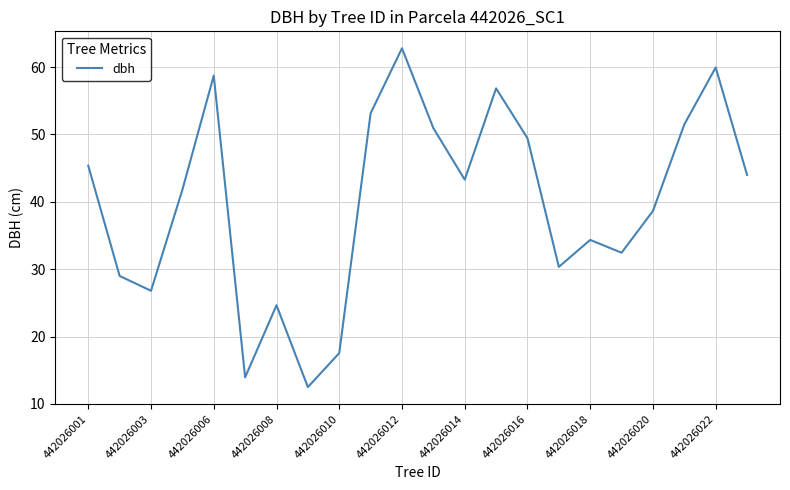

What is the difference between the maximum and minimum values?

50.3